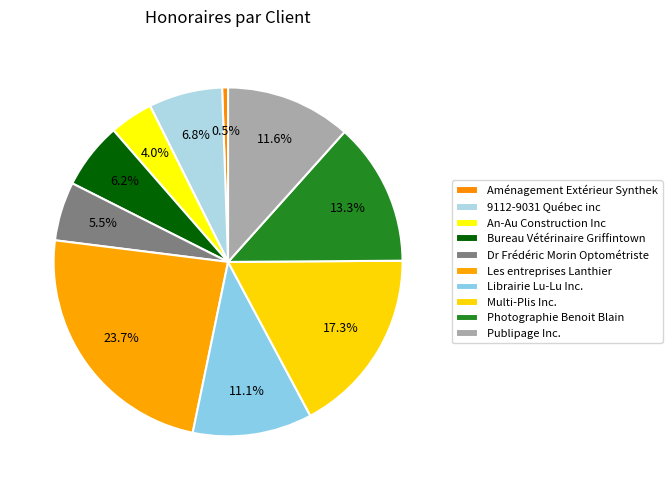

Which slice is the largest?

Les entreprises Lanthier